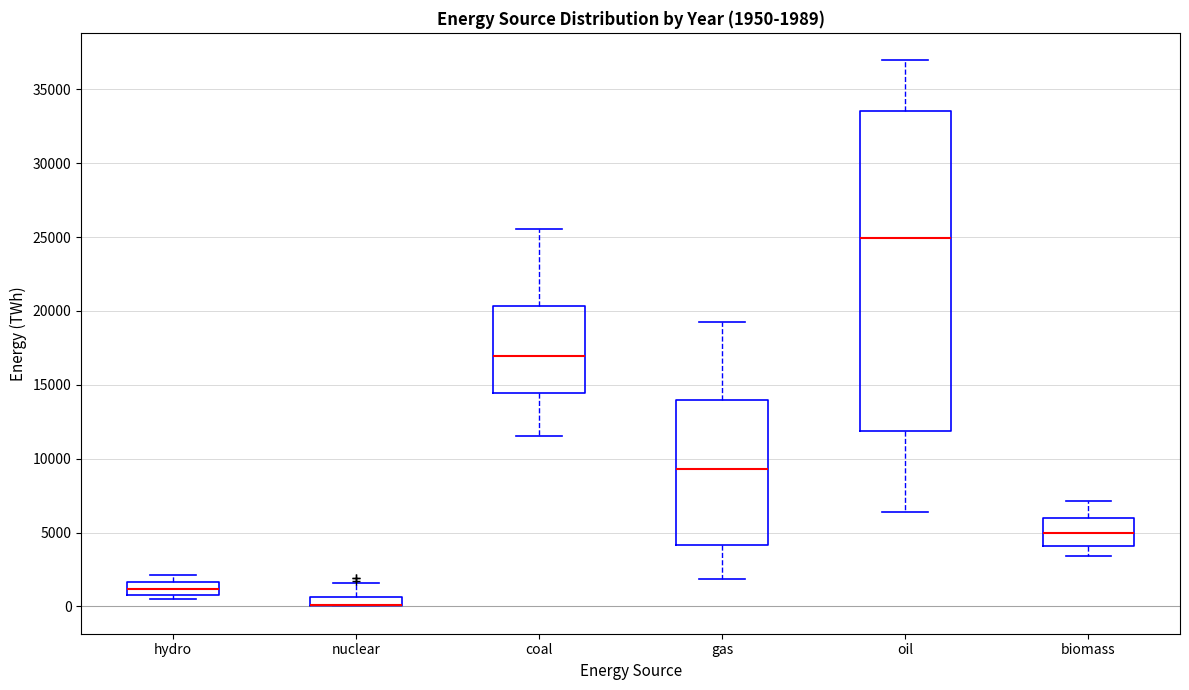

Which box is the tallest, from its lower edge to its upper edge?

oil